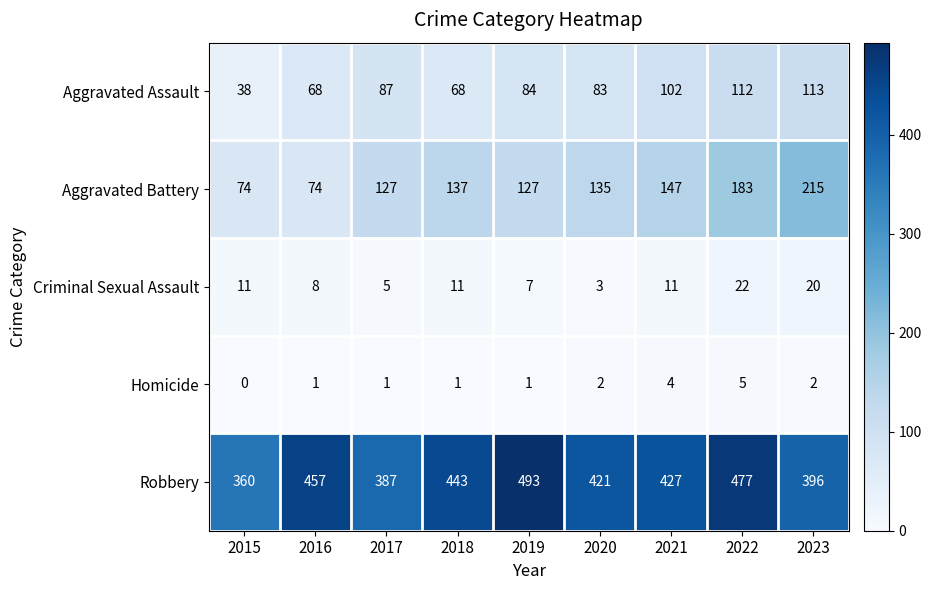

List the series in order of their peak value, highest first.

Robbery, Aggravated Battery, Aggravated Assault, Criminal Sexual Assault, Homicide